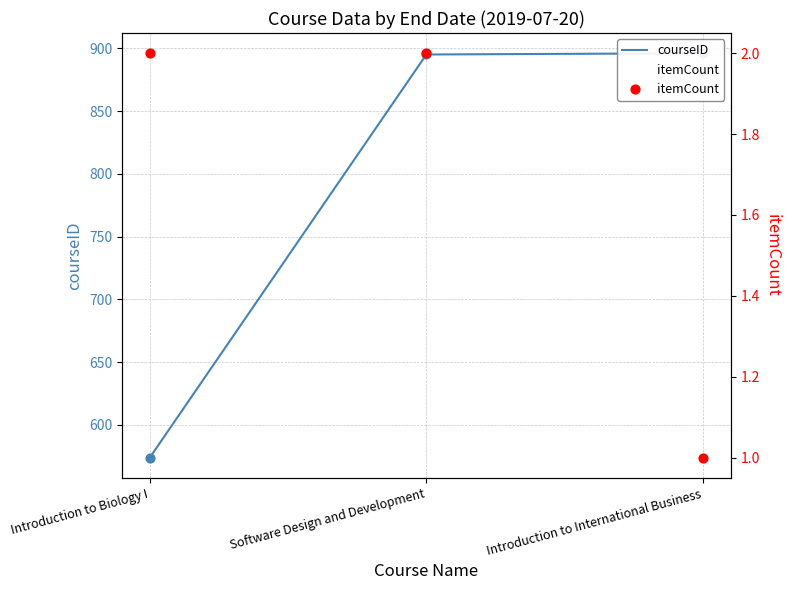

Which series has the widest spread of Y values?

courseID